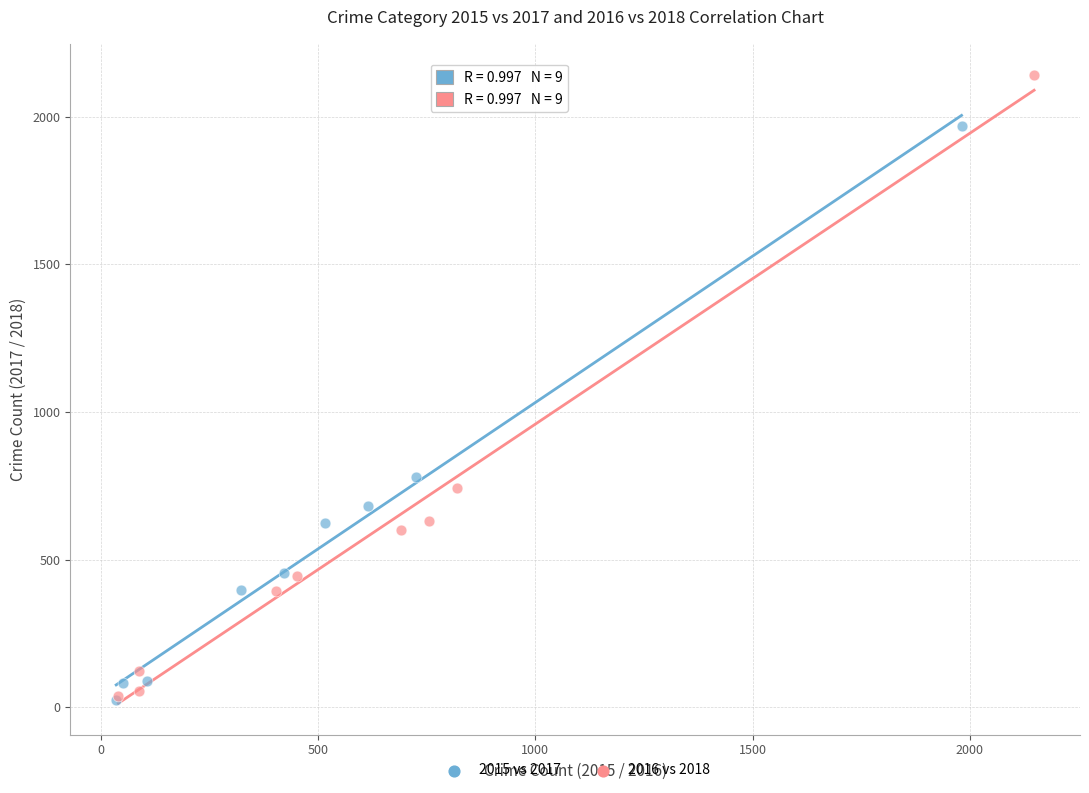

Which series reaches the maximum Y coordinate?

2016 vs 2018